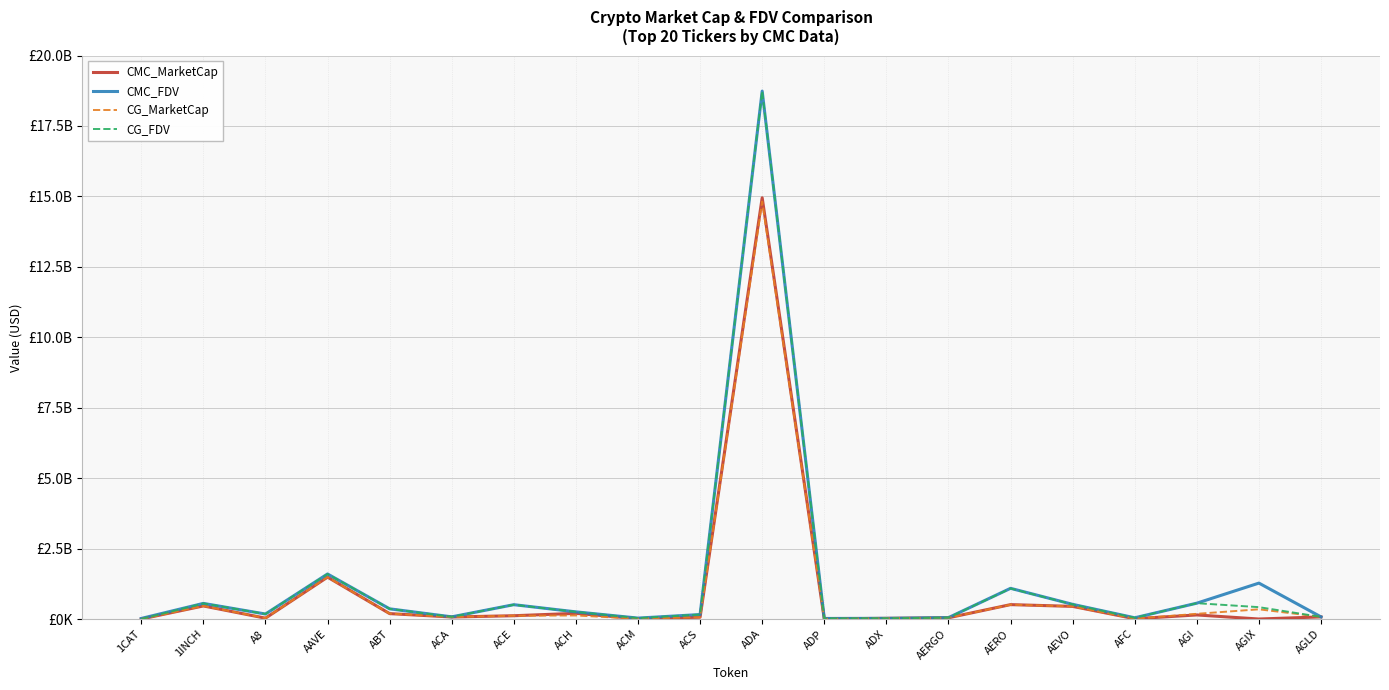

Does the chart display data point markers on the line(s)?

No